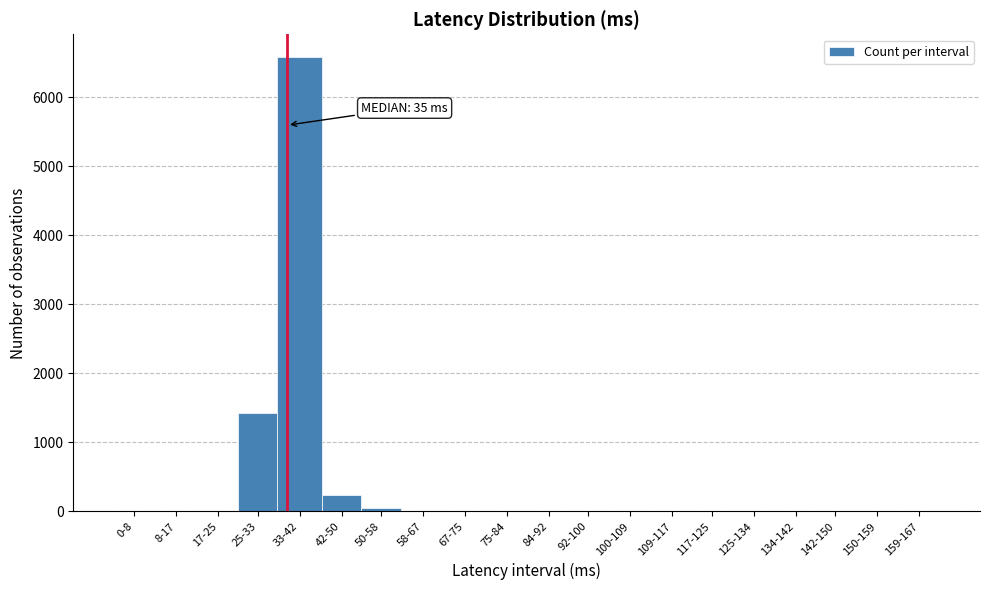

What is the greatest value displayed?

6579